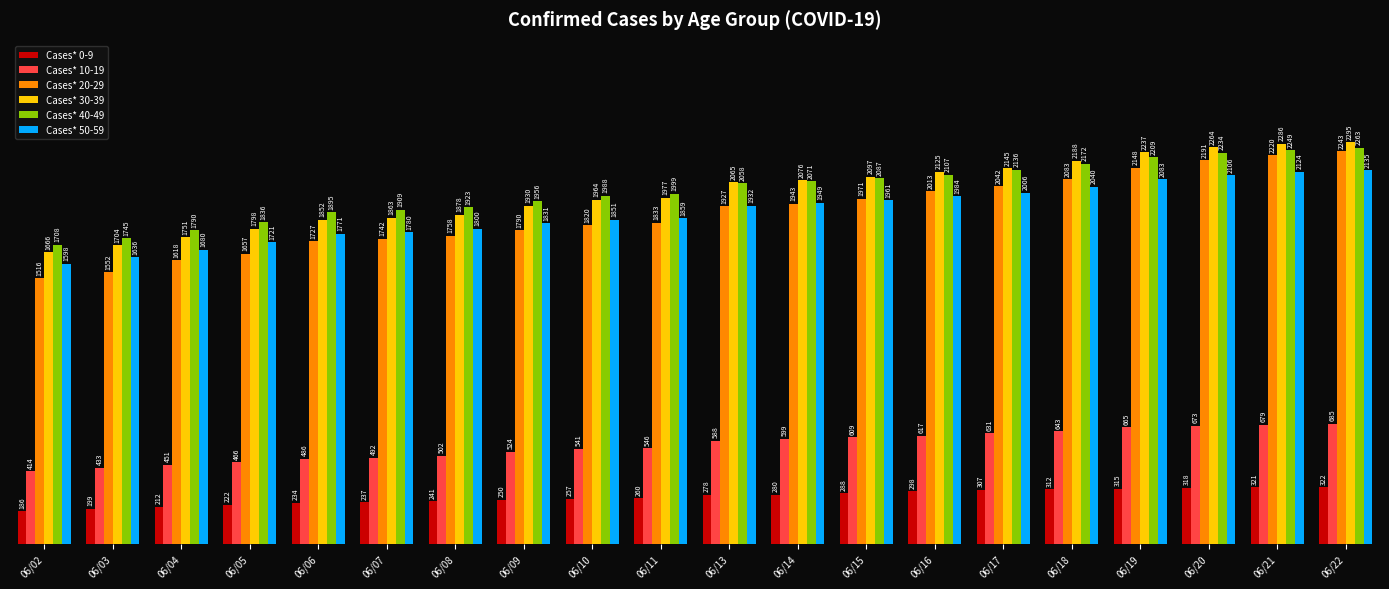

Is it true that Cases* 0-9 equals 363 at 06/05?

False